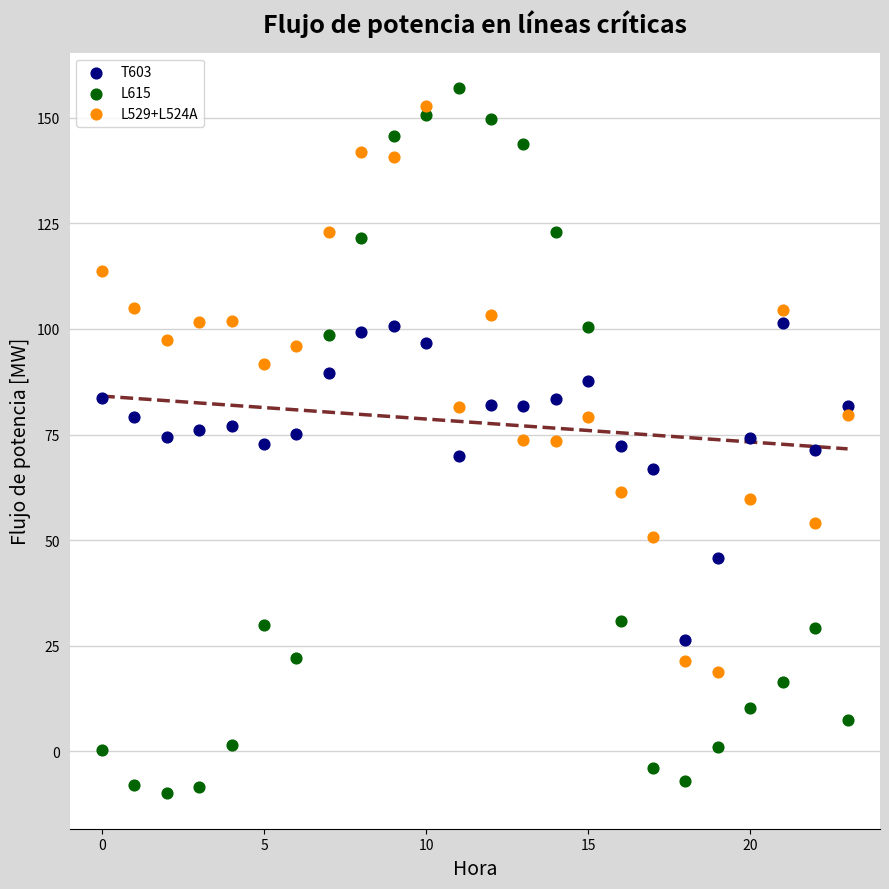

Which series reaches the maximum Y coordinate?

L615